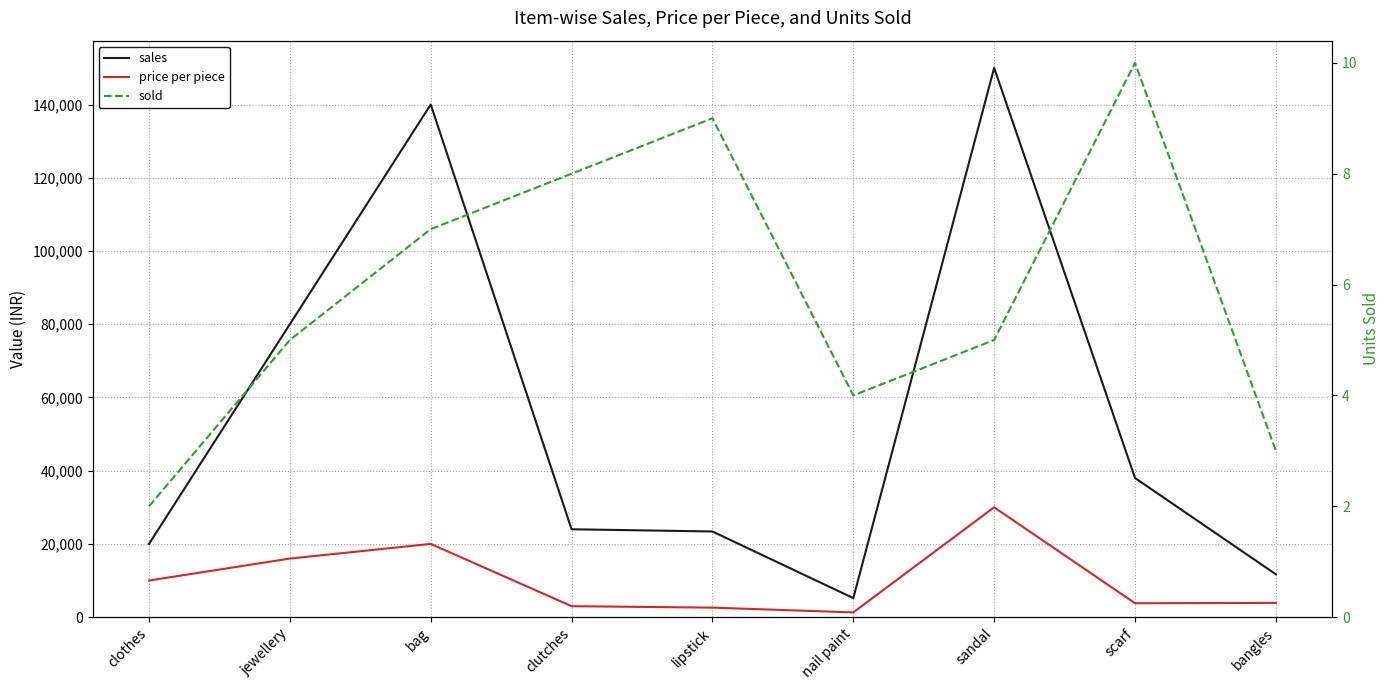

What are all the series names shown in the legend?

sales, price per piece, sold